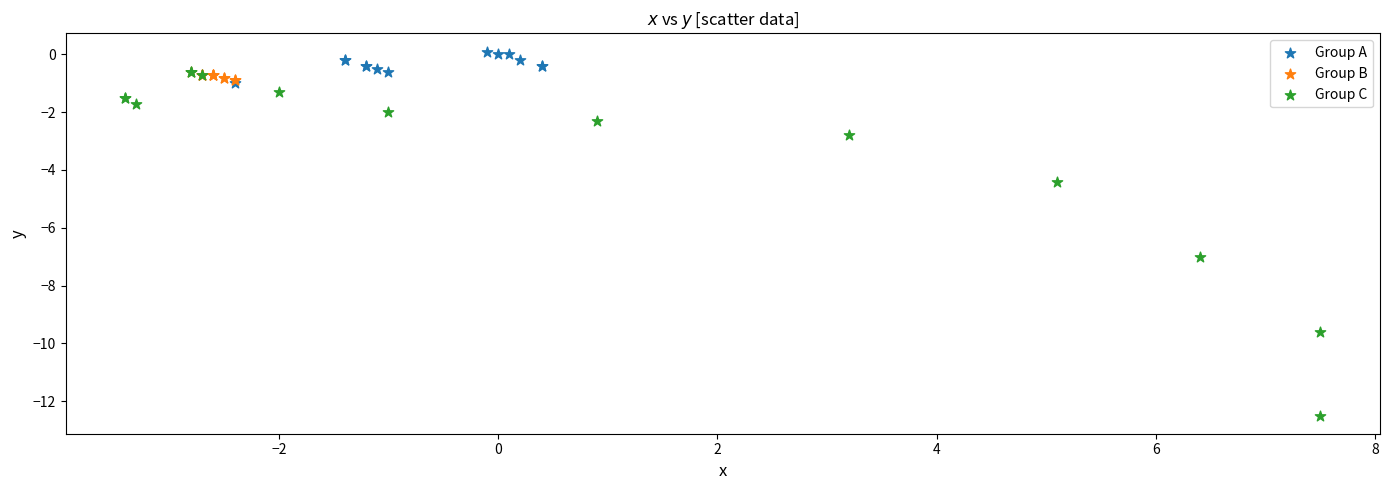

Which series reaches the maximum Y coordinate?

Group A